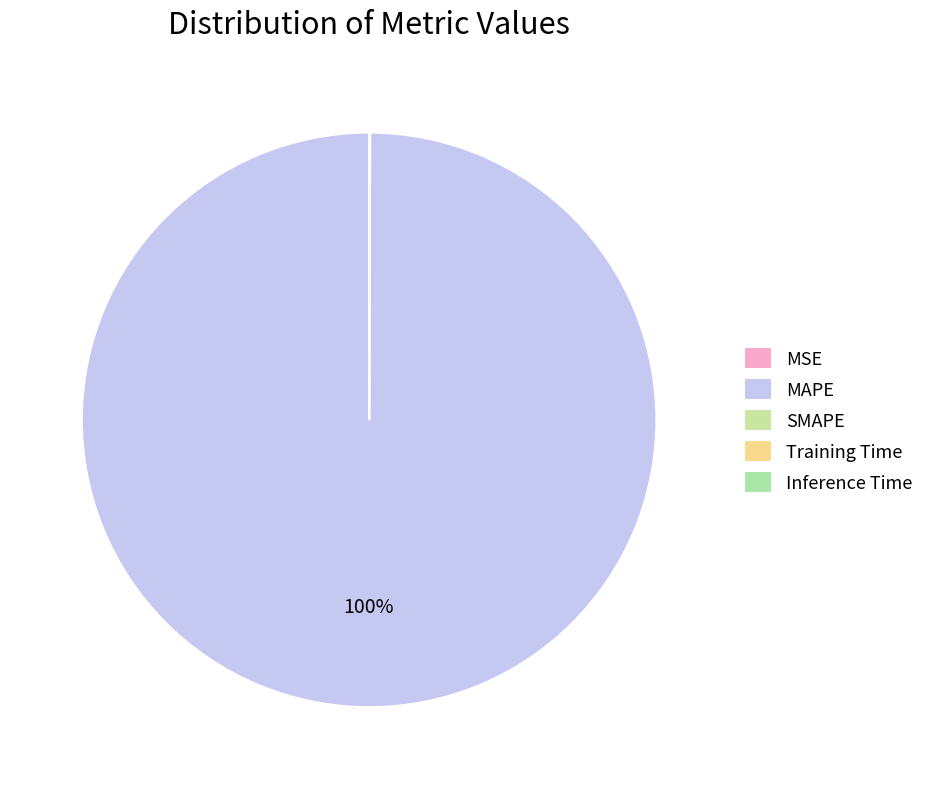

Between Inference Time and MAPE, which is larger?

MAPE